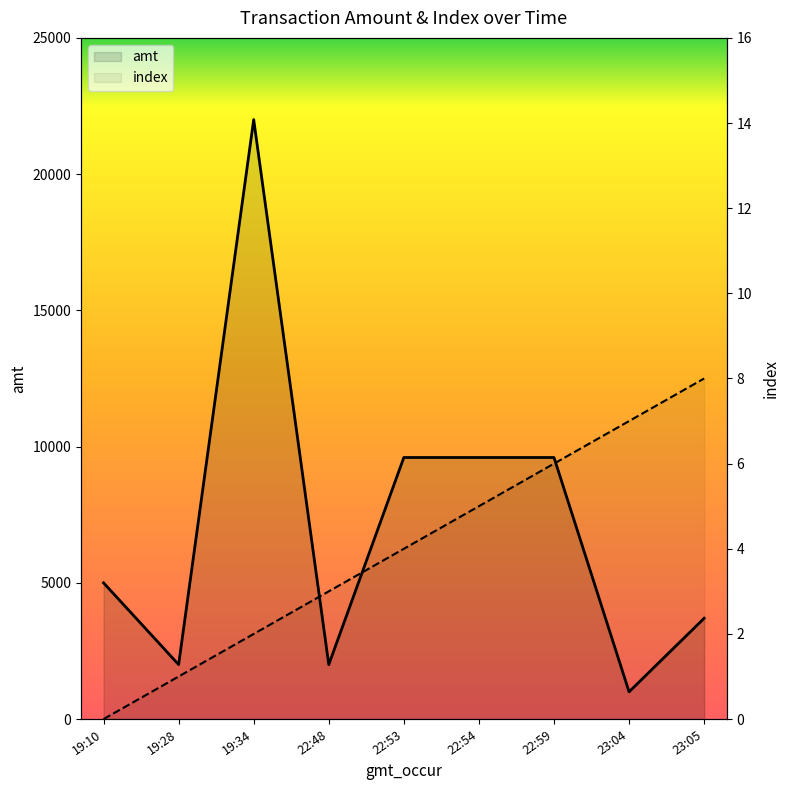

Where is the first local maximum for amt?

2023-09-12 19:34:48